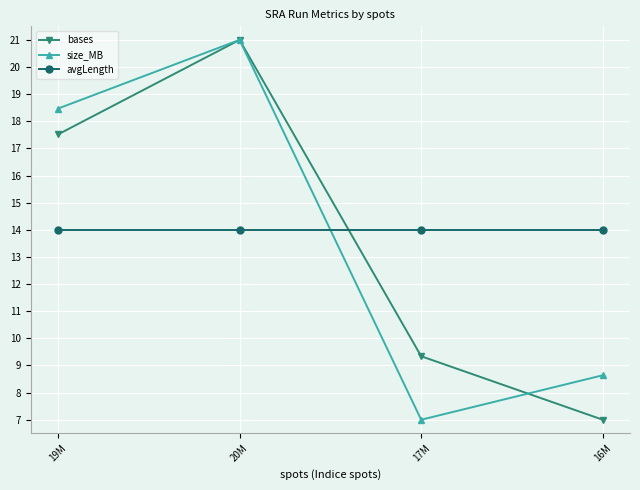

How many distinct data groups are displayed?

3